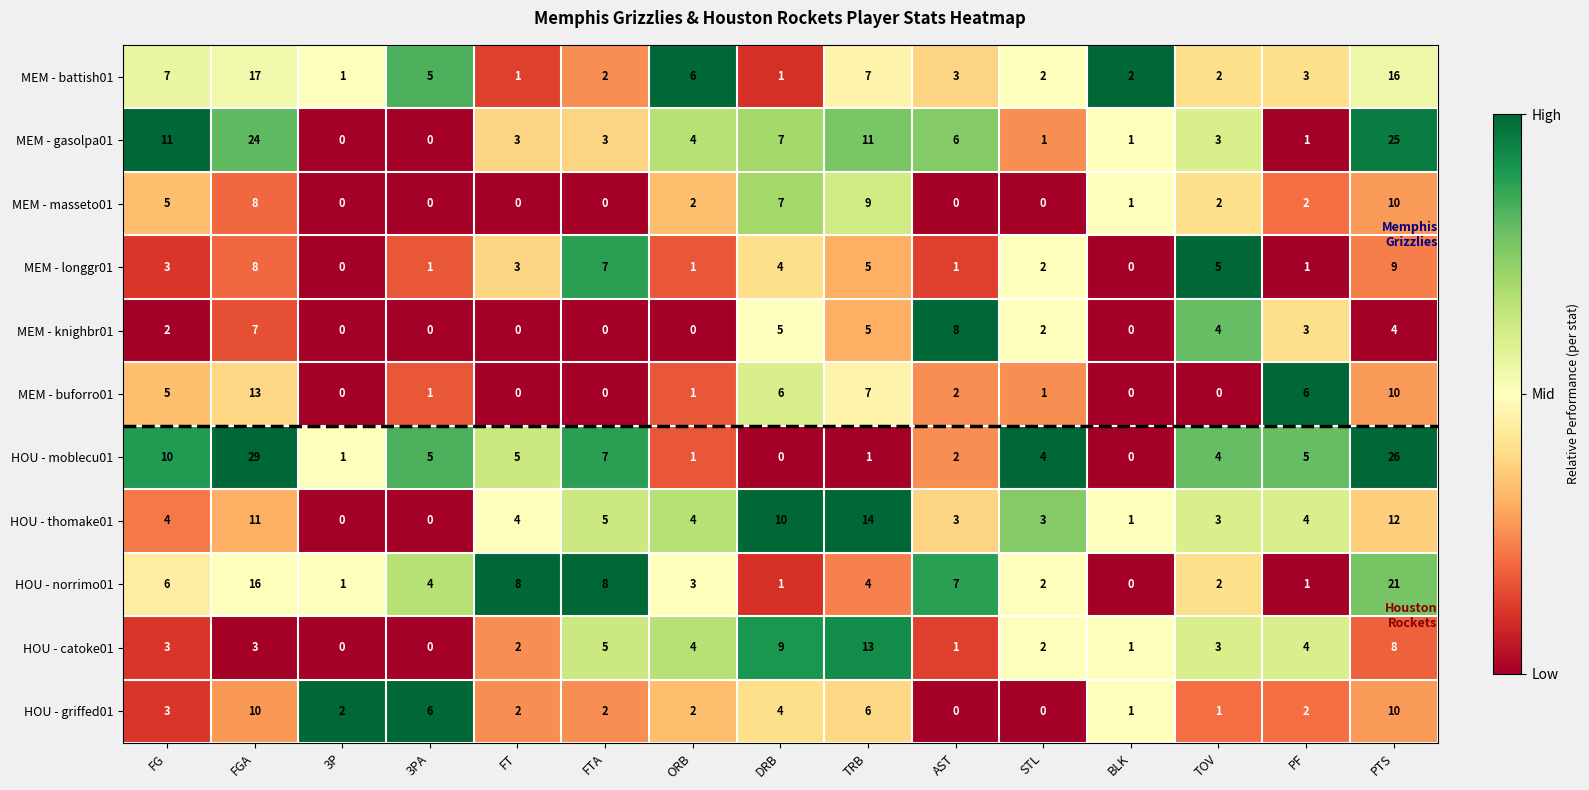

Which series has the largest range (max minus min)?

HOU - moblecu01